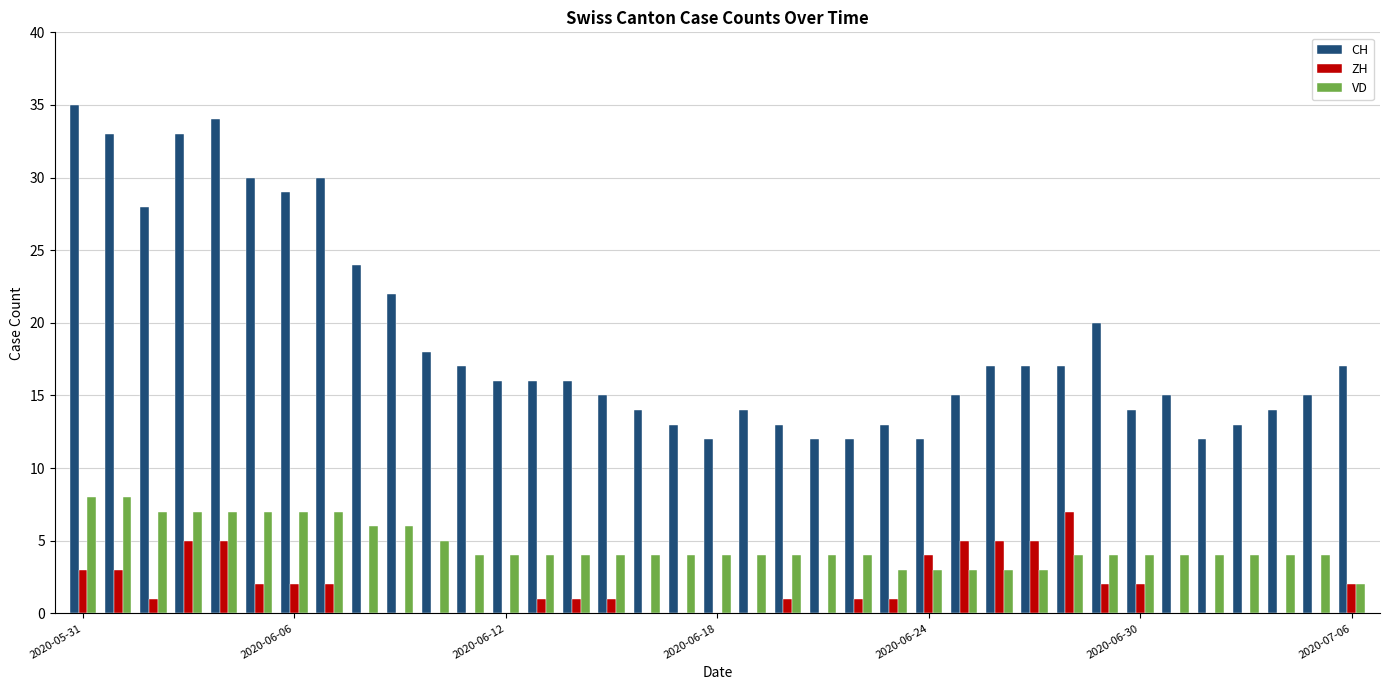

Which series has the largest total across all categories?

CH